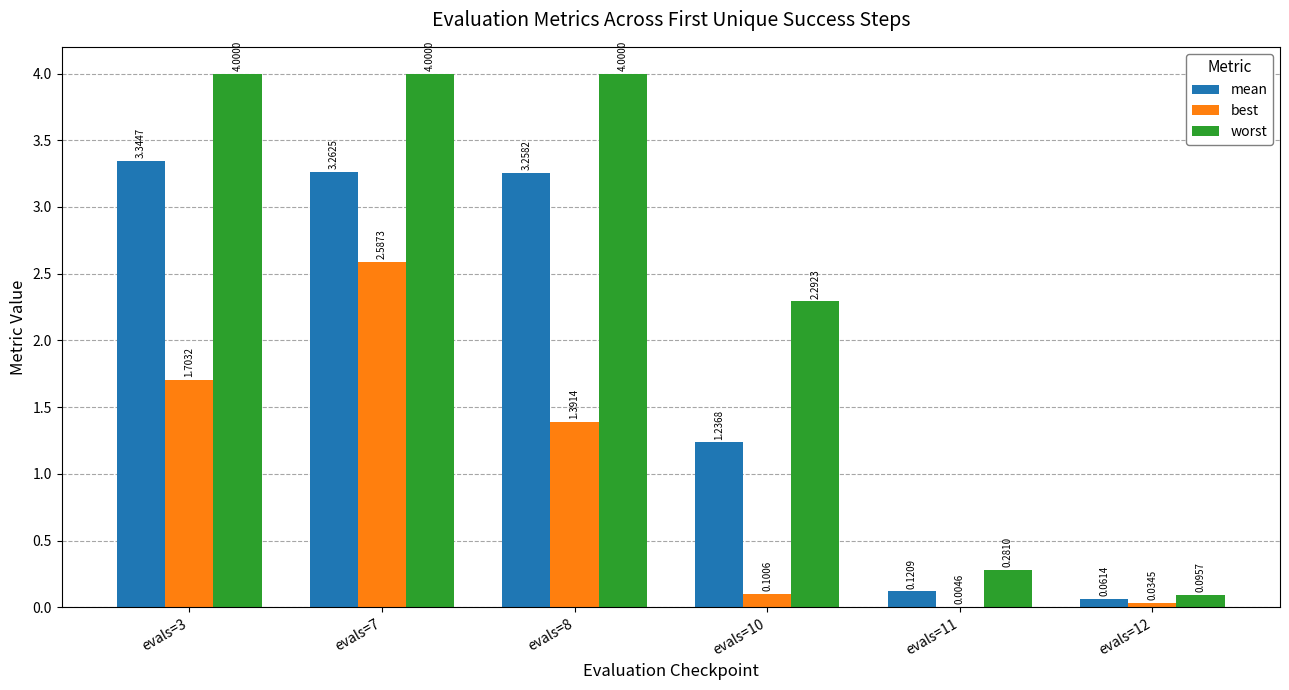

Which series has the largest total across all categories?

worst